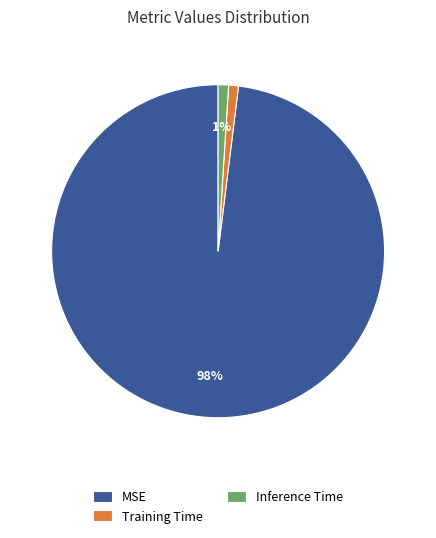

What is the largest slice in the pie chart?

MSE